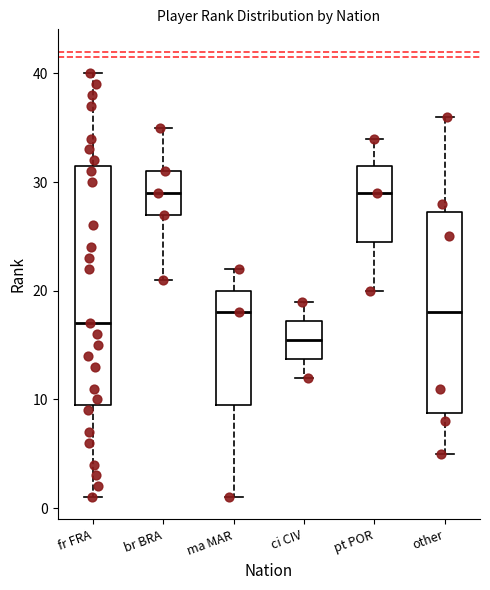

Reading left to right, transcribe this box plot: for each box, give where its median line is, the range the box spans, and where its two whiskers end, as read against the y-axis. The values are not printed on the chart, so give them approximately, as read against the axis.

fr FRA: median 17, box 10 to 32, whiskers 1 to 40
br BRA: median 29, box 27 to 31, whiskers 21 to 35
ma MAR: median 18, box 10 to 20, whiskers 1 to 22
ci CIV: median 16, box 14 to 17, whiskers 12 to 19
pt POR: median 29, box 25 to 32, whiskers 20 to 34
other: median 18, box 9 to 27, whiskers 5 to 36